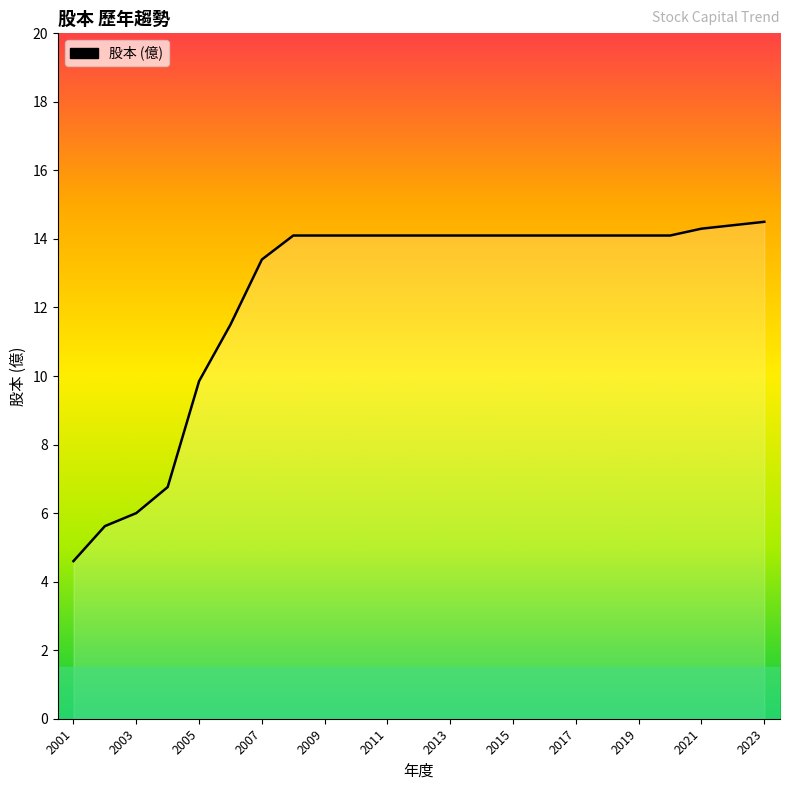

What is the minimum value shown in the chart?

4.6